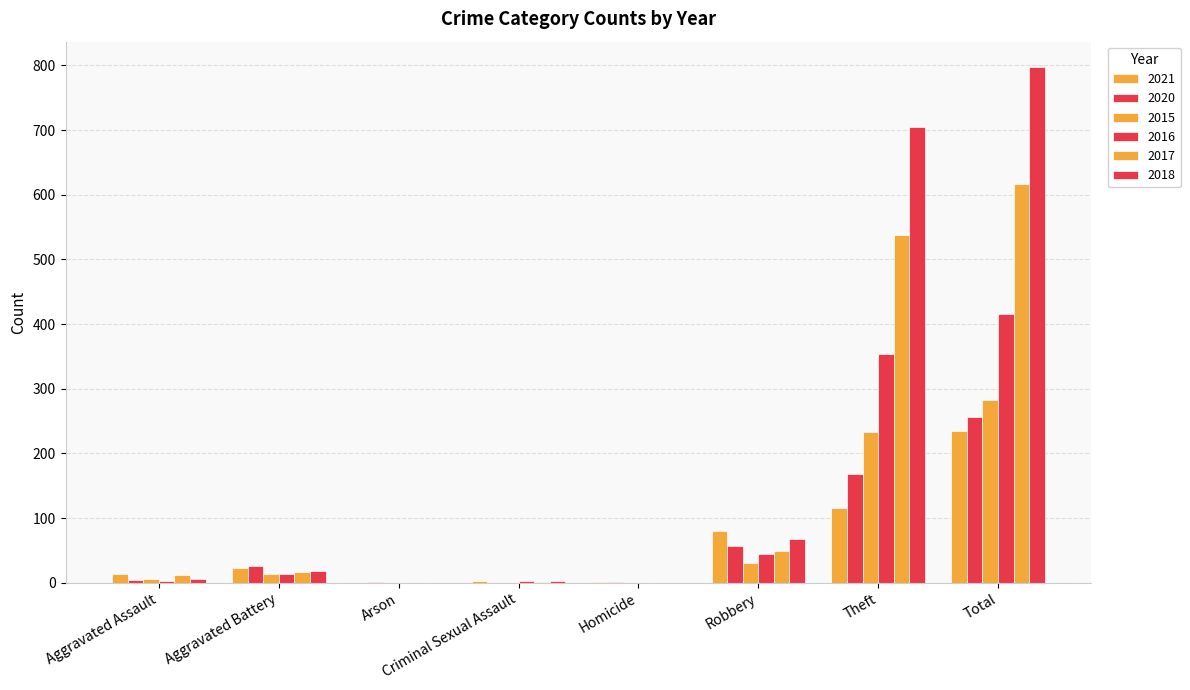

At how many categories does at least one series exceed 601?

2